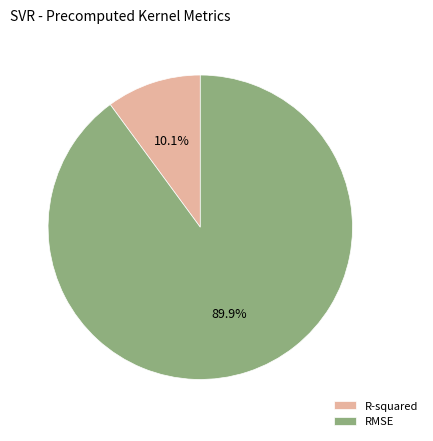

Which slice is the smallest?

R-squared